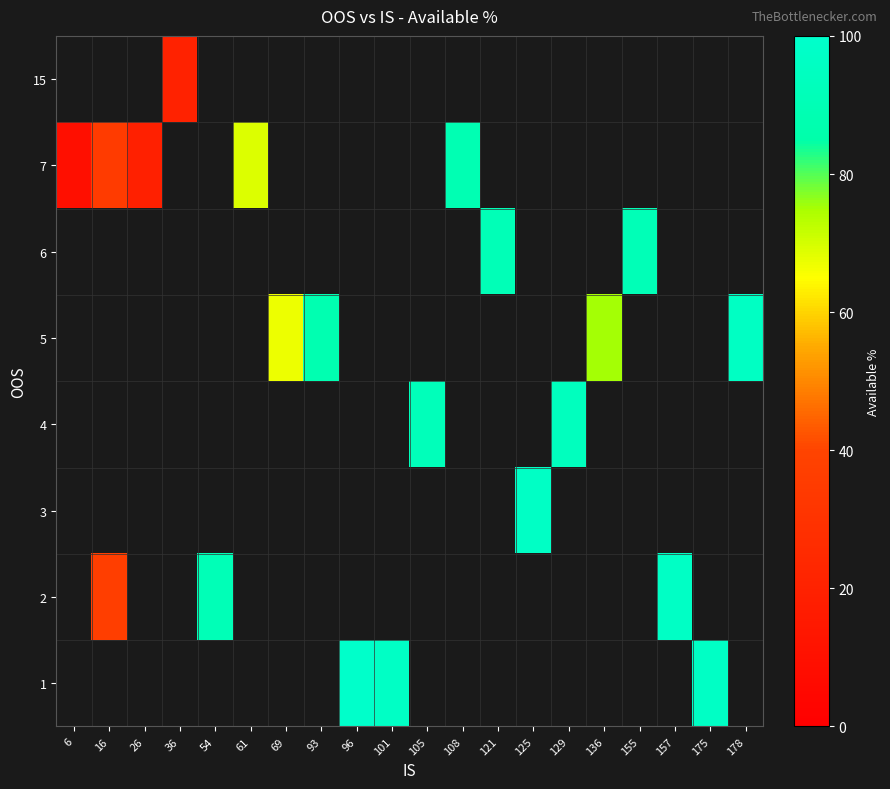

At which category does the chart reach its peak across all series?

96